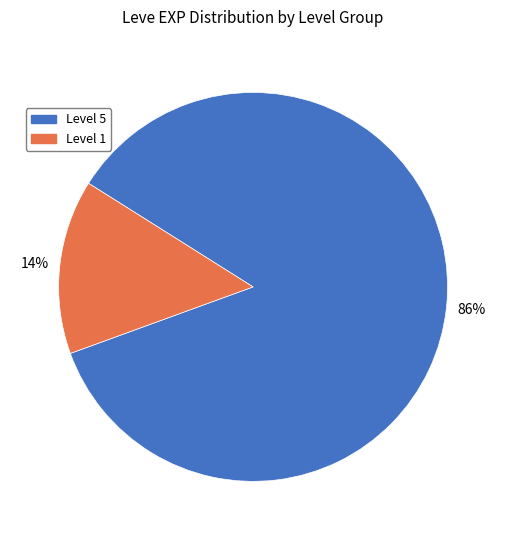

To the nearest percent, what is the average slice percentage?

50%